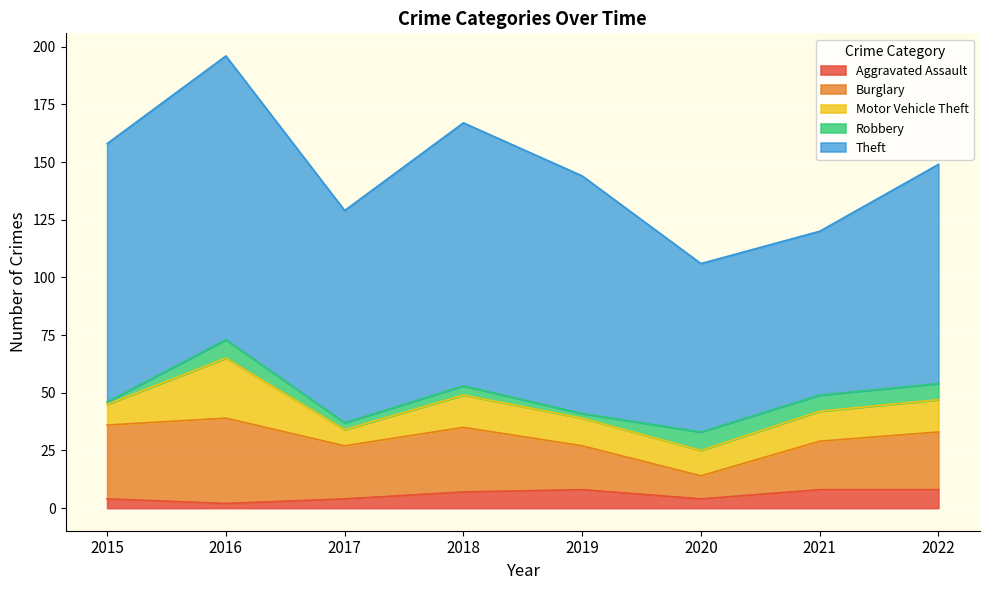

Between which two adjacent categories do Burglary and Motor Vehicle Theft first intersect?

2019 and 2020